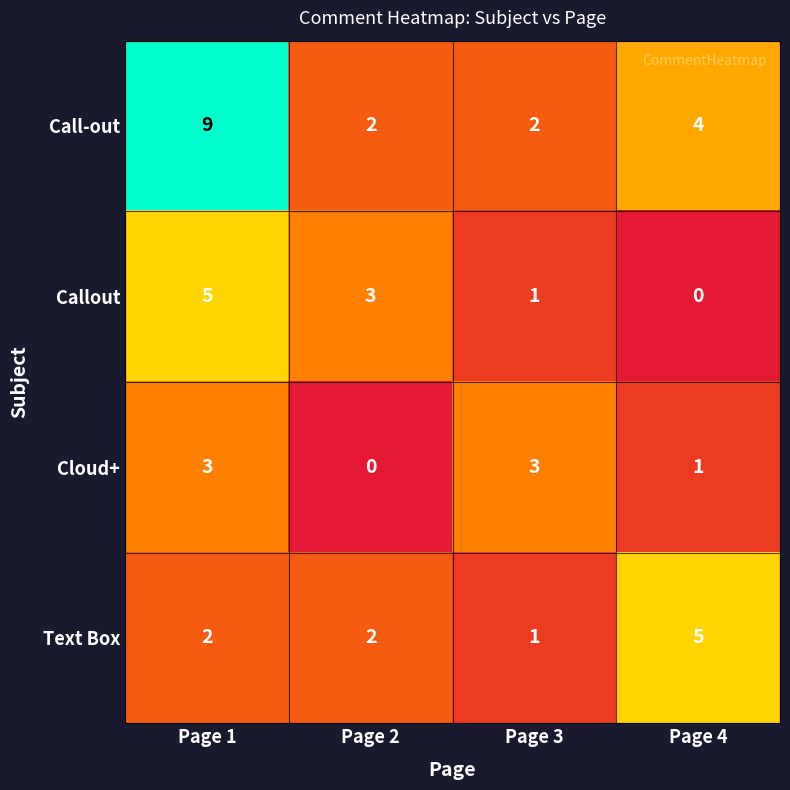

Which series has the largest total across all categories?

Call-out